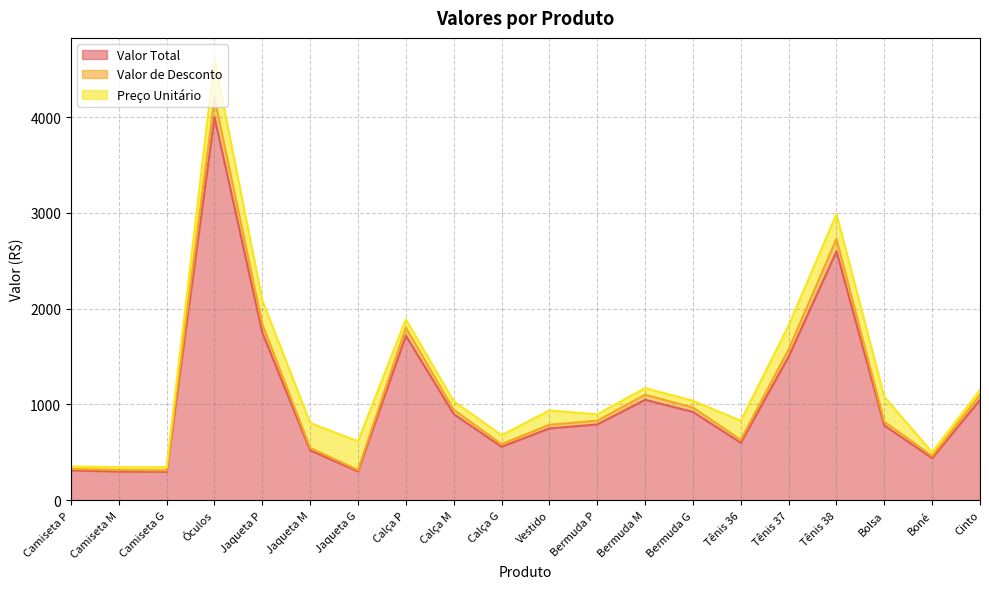

What is the difference between the maximum and minimum values in the Valor Total series?

3702.9